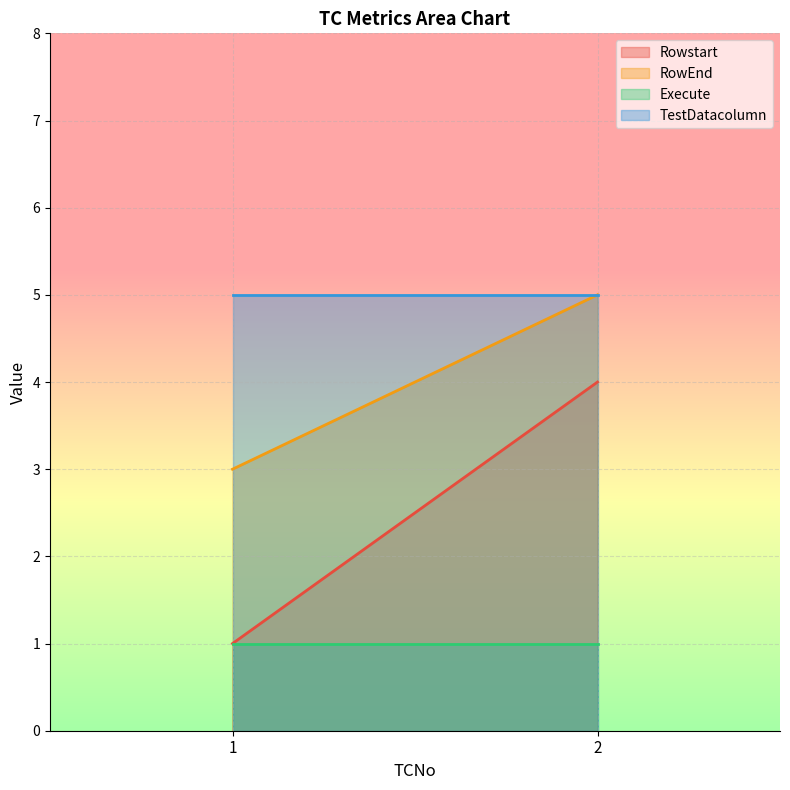

List the labels in order of TestDatacolumn value, smallest first.

1, 2